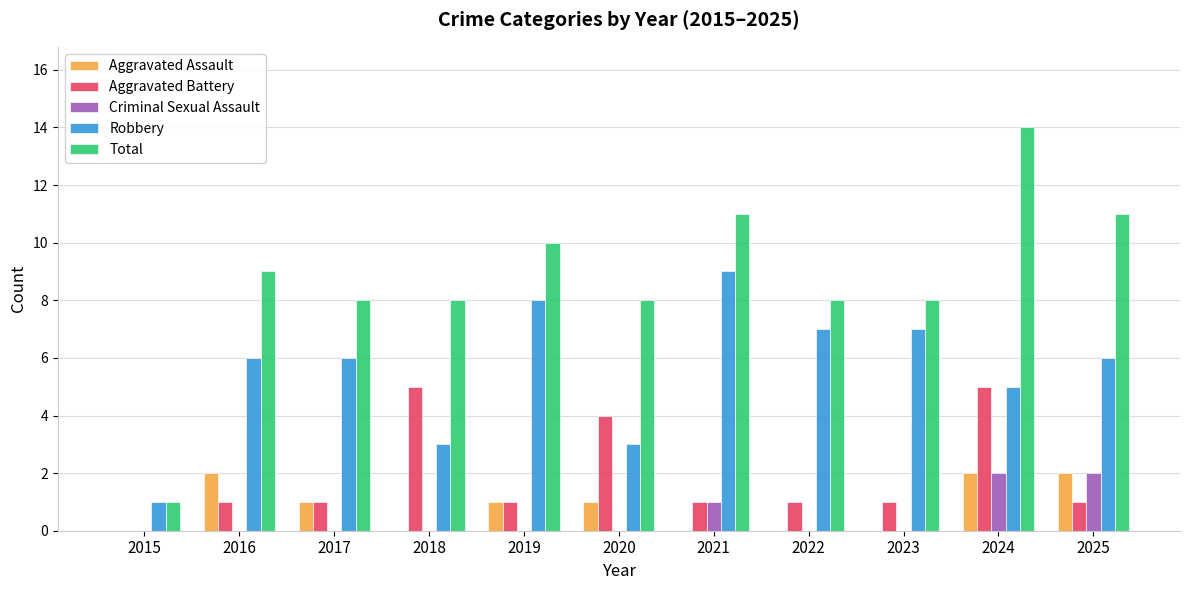

Reading left to right, what are all the values shown in this chart?

Aggravated Assault: 2015=0	2016=2	2017=1	2018=0	2019=1	2020=1	2021=0	2022=0	2023=0	2024=2	2025=2
Aggravated Battery: 2015=0	2016=1	2017=1	2018=5	2019=1	2020=4	2021=1	2022=1	2023=1	2024=5	2025=1
Criminal Sexual Assault: 2015=0	2016=0	2017=0	2018=0	2019=0	2020=0	2021=1	2022=0	2023=0	2024=2	2025=2
Robbery: 2015=1	2016=6	2017=6	2018=3	2019=8	2020=3	2021=9	2022=7	2023=7	2024=5	2025=6
Total: 2015=1	2016=9	2017=8	2018=8	2019=10	2020=8	2021=11	2022=8	2023=8	2024=14	2025=11